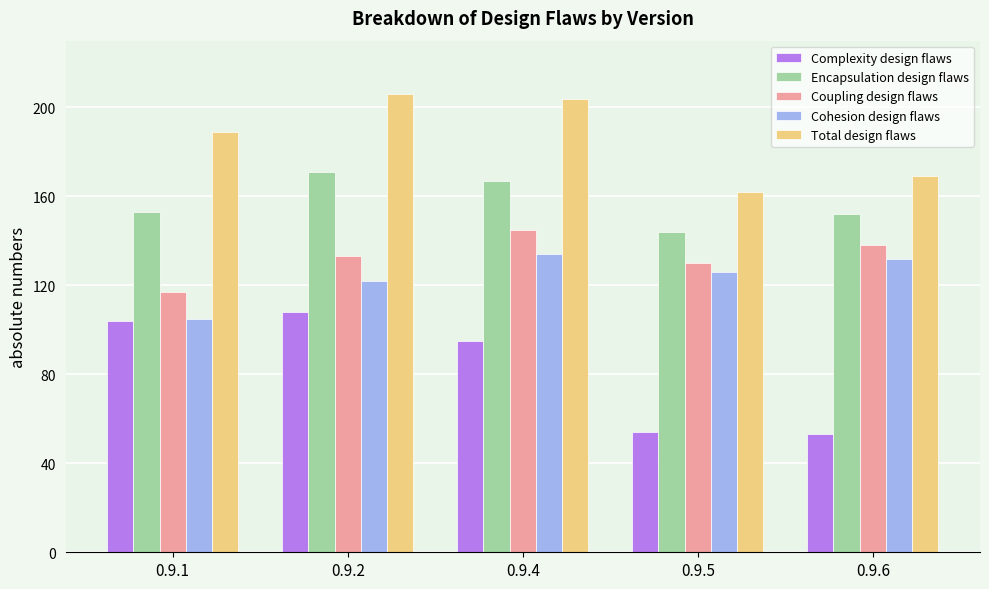

How many values in the Coupling design flaws series are below 133?

2